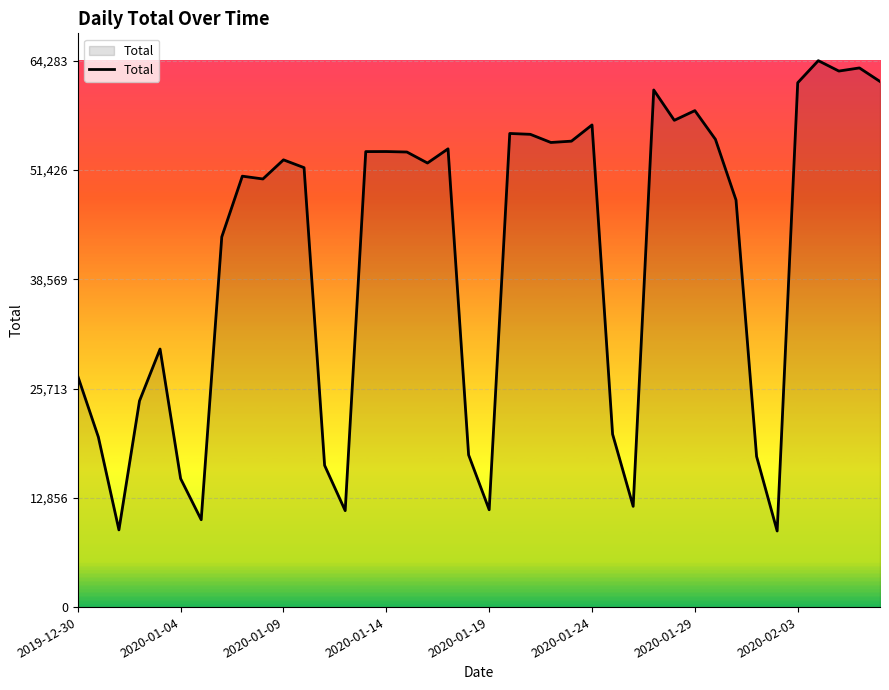

What is the smallest value displayed?

8951